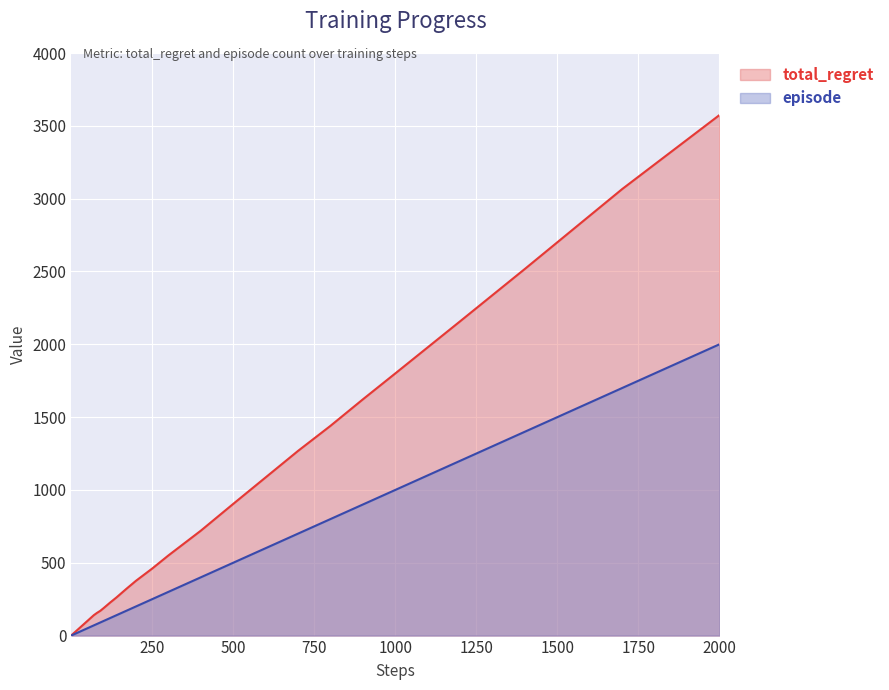

List the series in order of their peak value, lowest first.

episode, total_regret